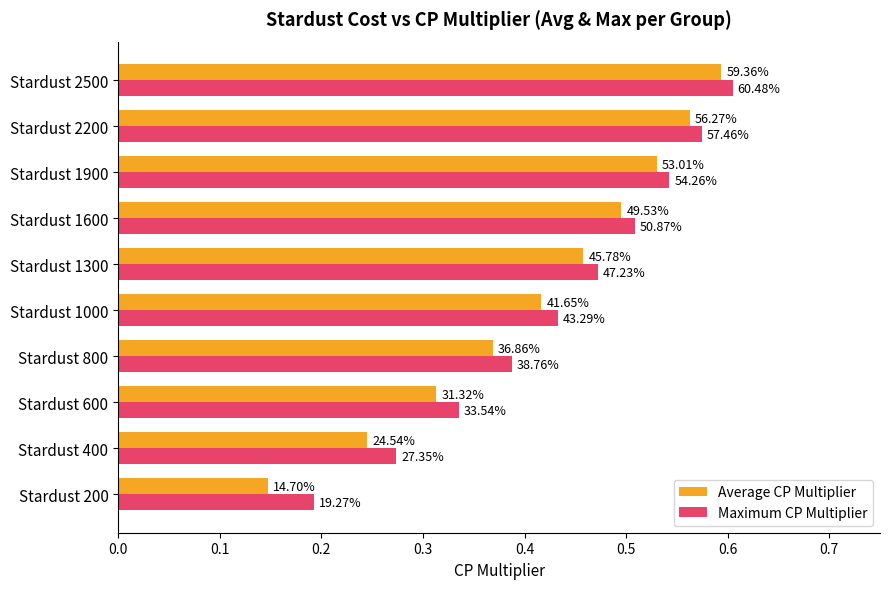

What are all the series names shown in the legend?

Average CP Multiplier, Maximum CP Multiplier